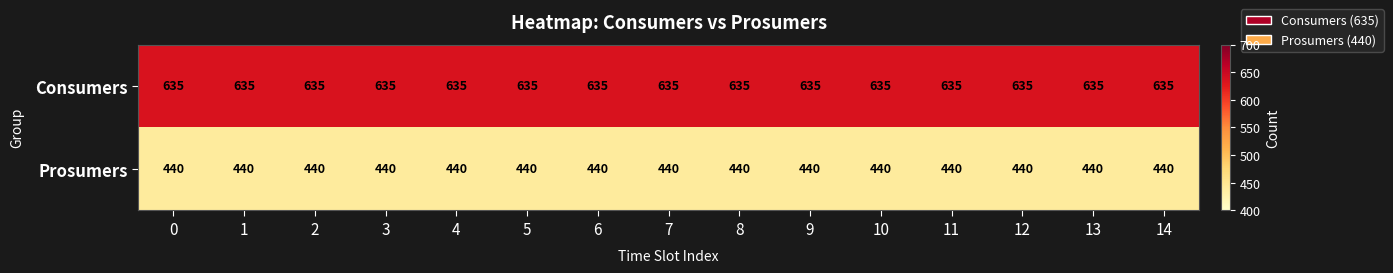

The value of Prosumers at 1 is 440. True or false?

True